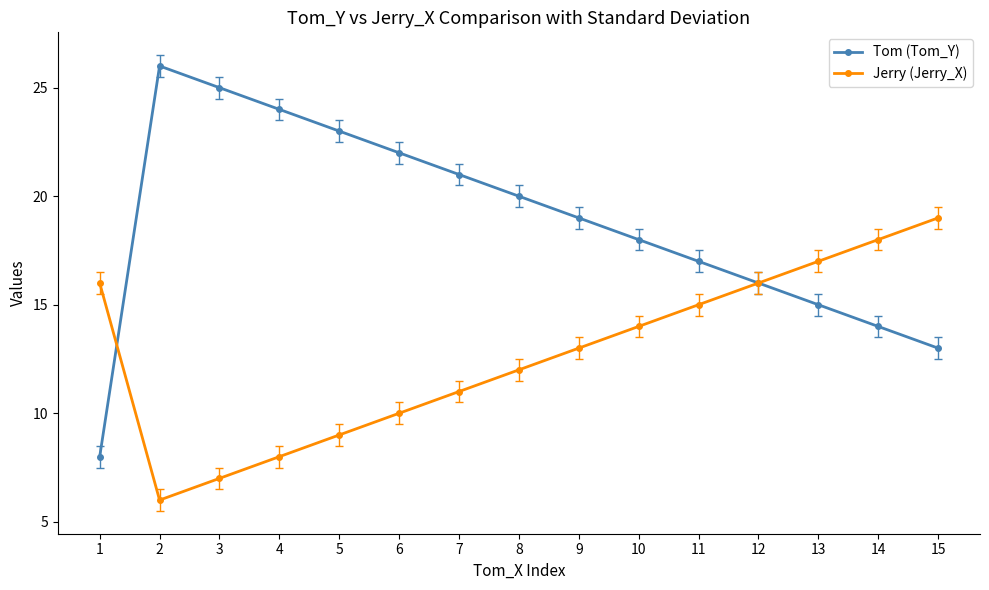

Rank the series at 8 from lowest to highest value.

Jerry (Jerry_X), Tom (Tom_Y)